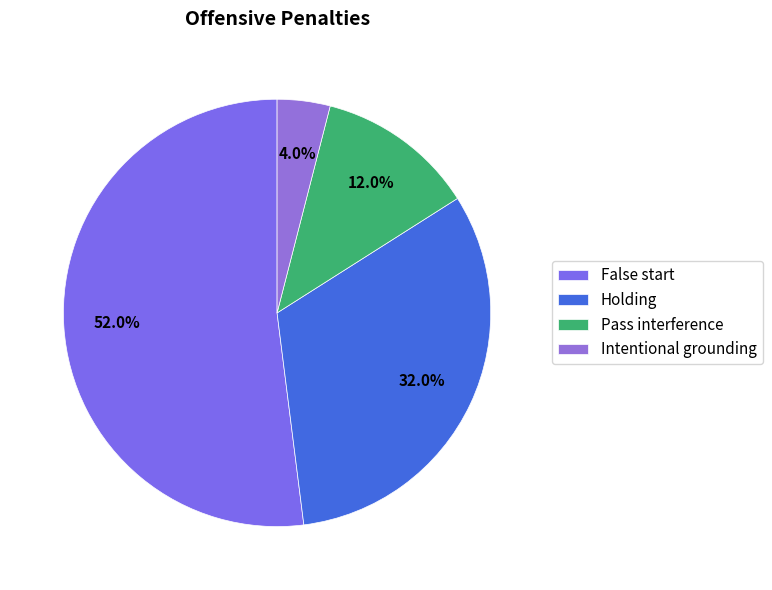

To the nearest percent, what portion does Pass interference represent?

12%